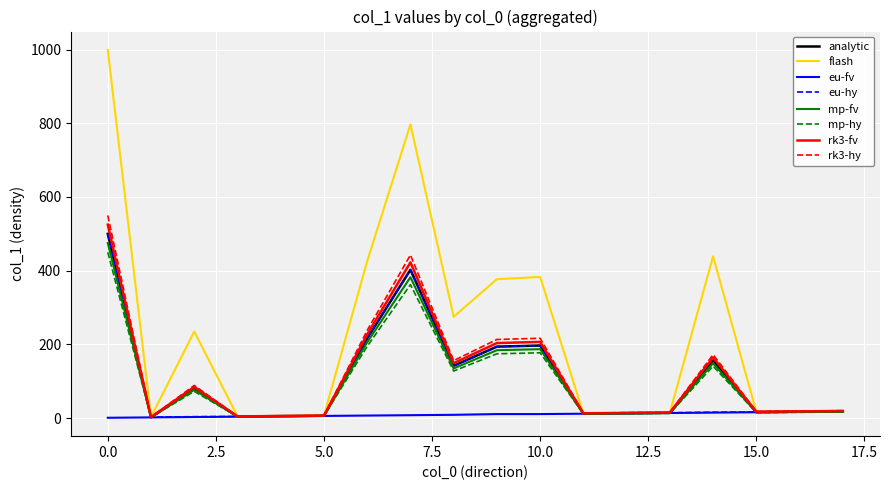

Which series has the largest range (max minus min)?

flash